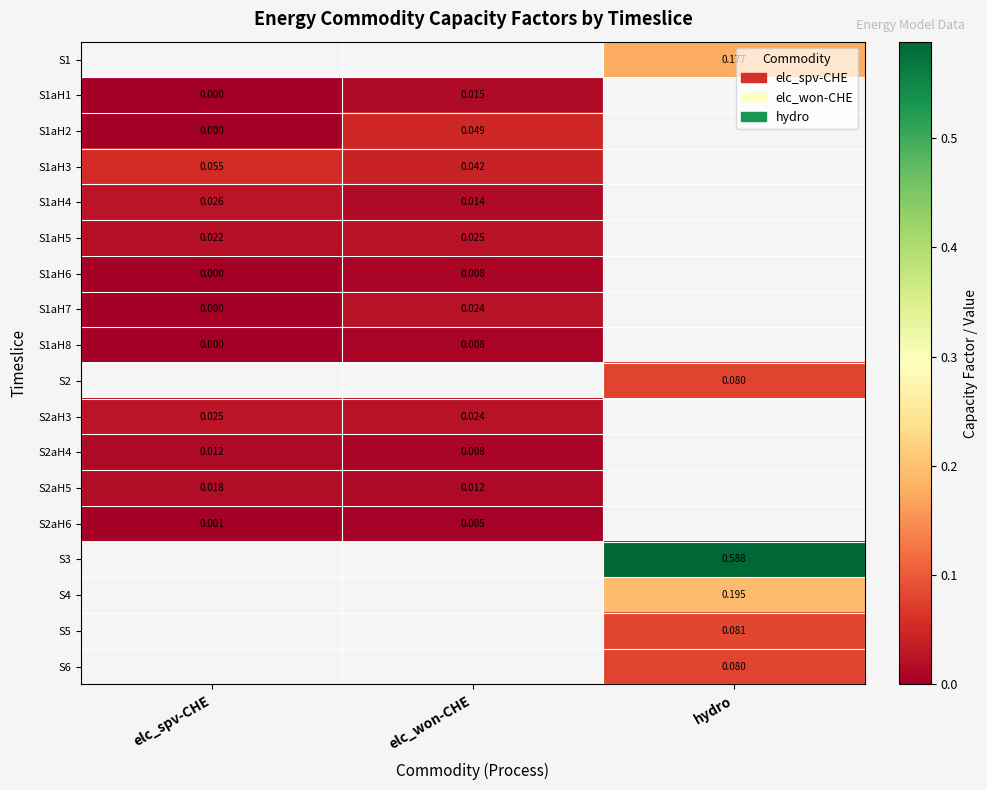

Is the value of S2aH6 at elc_won-CHE greater than the value of S1 at hydro?

No